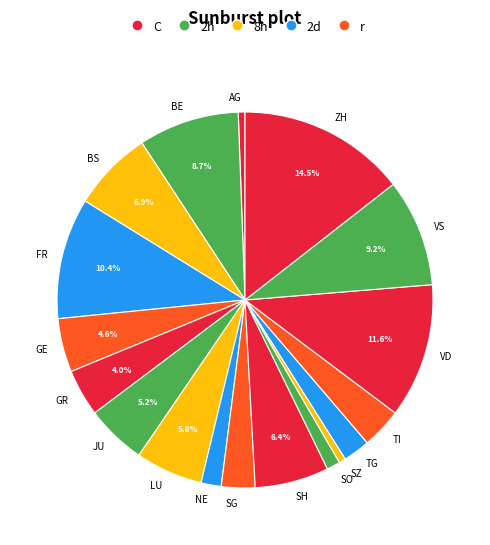

The SO slice represents 15% of the pie. True or false?

False